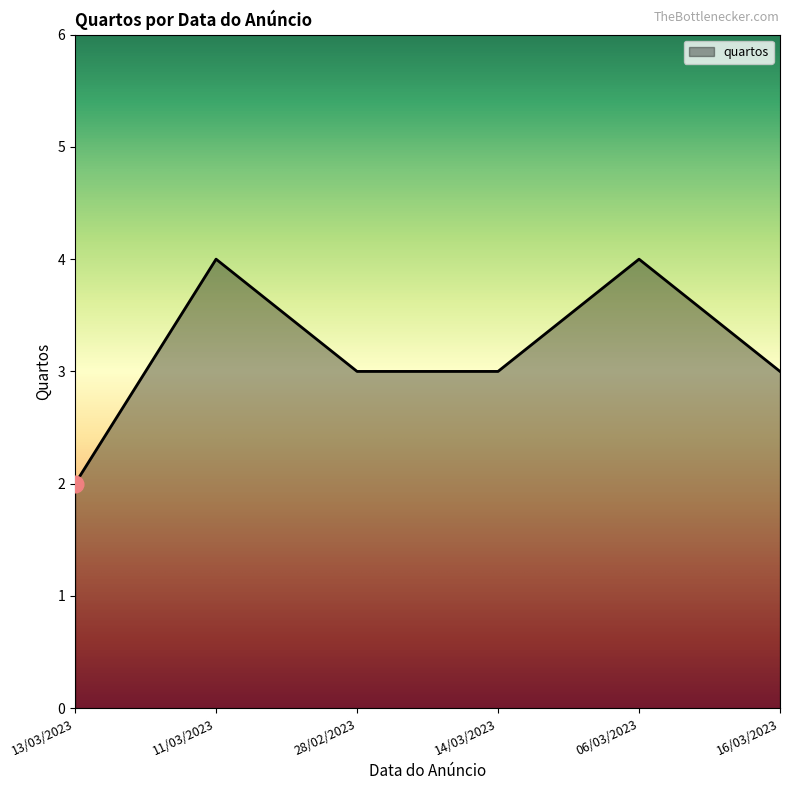

How many interior local peaks (higher than both neighbors) does the data have?

2